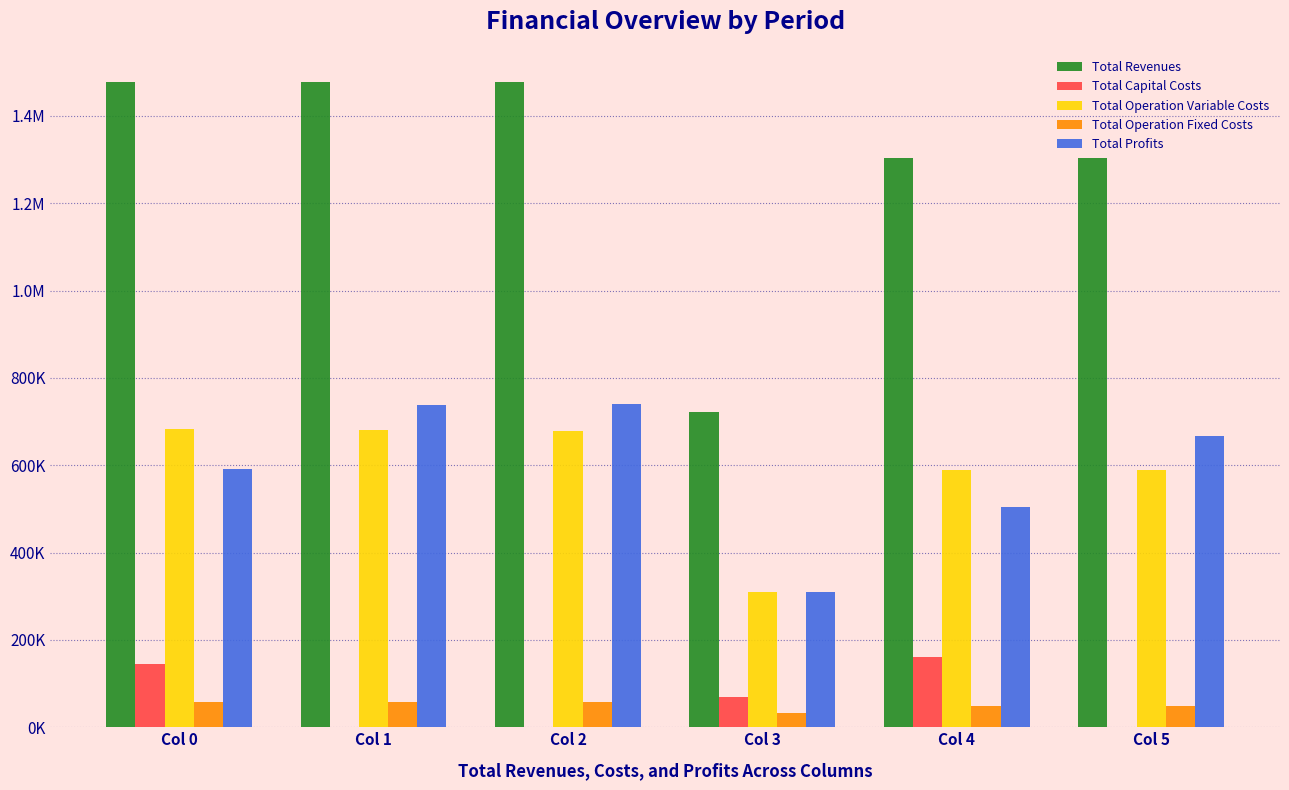

At which category does the chart reach its peak across all series?

Col 0